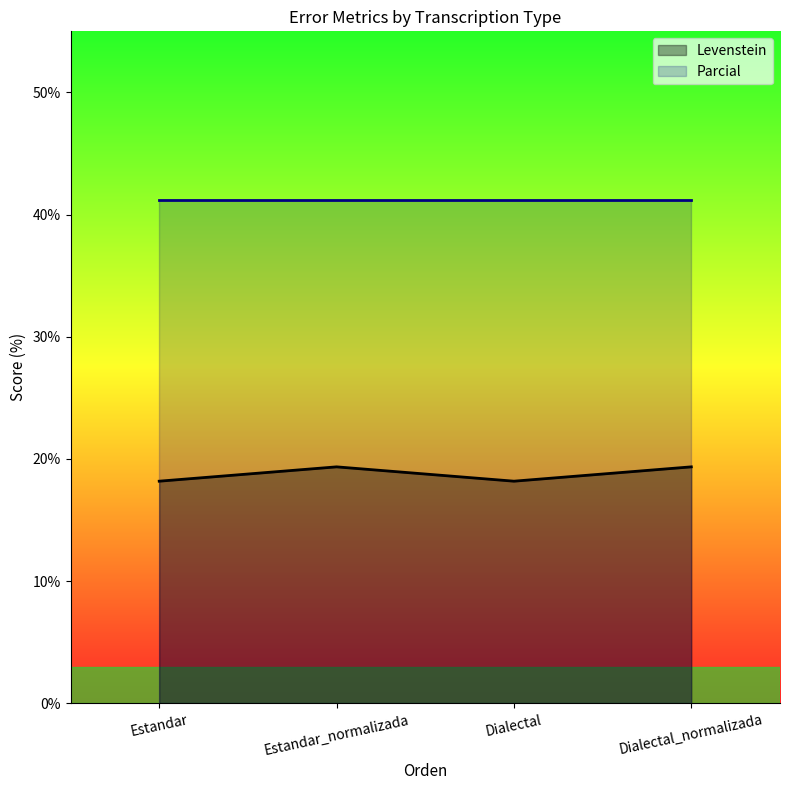

At which label does the data first exceed 19?

Estandar_normalizada